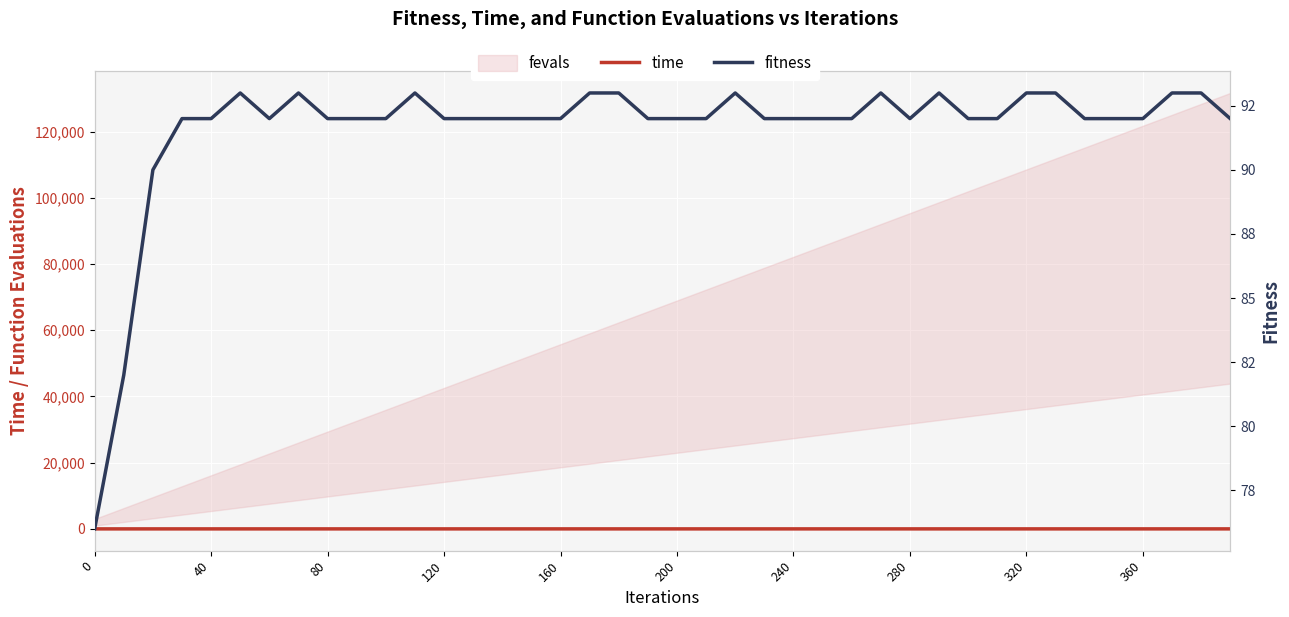

What is the greatest value displayed?

93.0